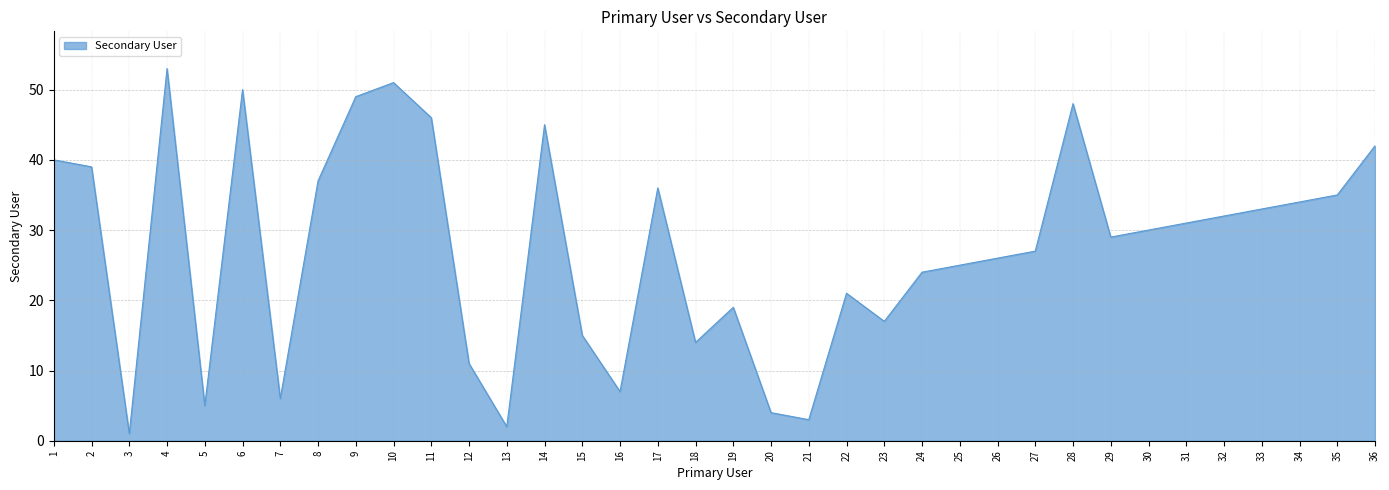

Between 30 and 4, which is larger?

4